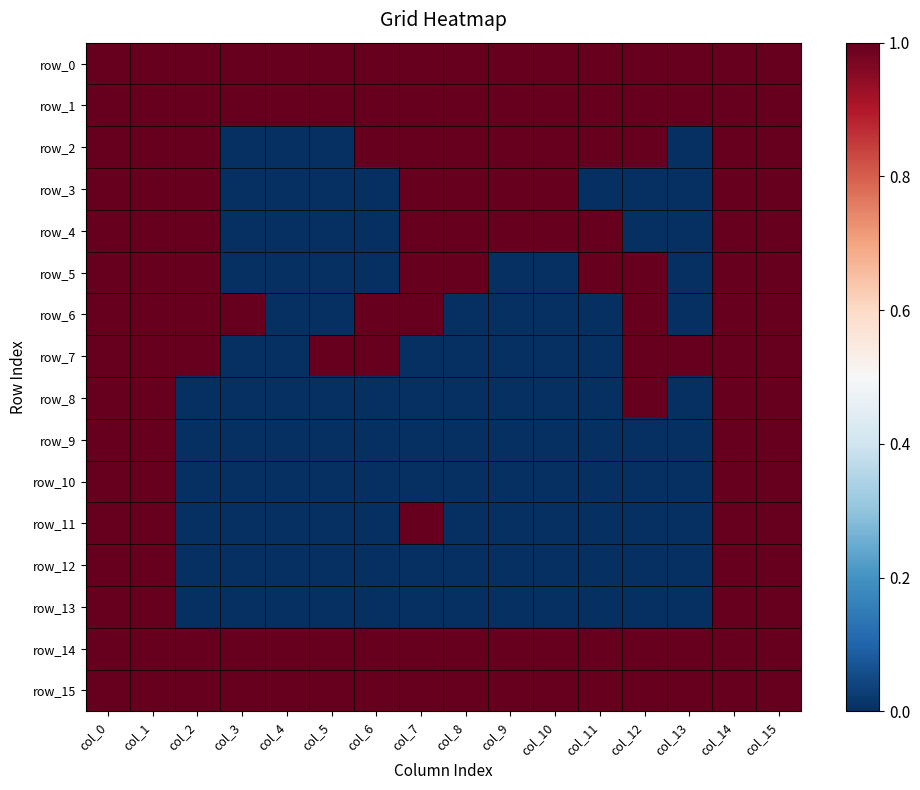

True or false: row_6 has a value of 0 at col_4.

True